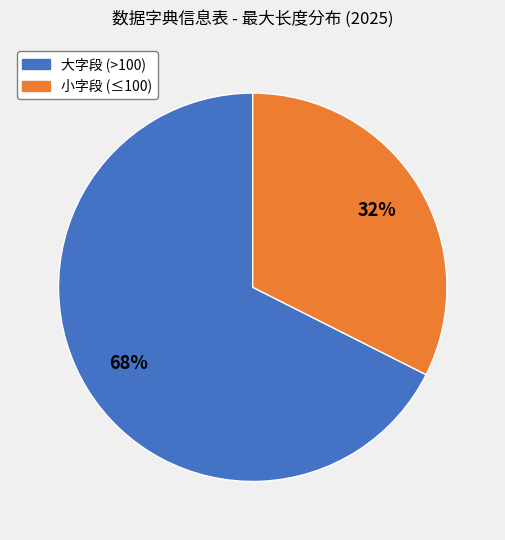

Does any single category account for the majority?

Yes